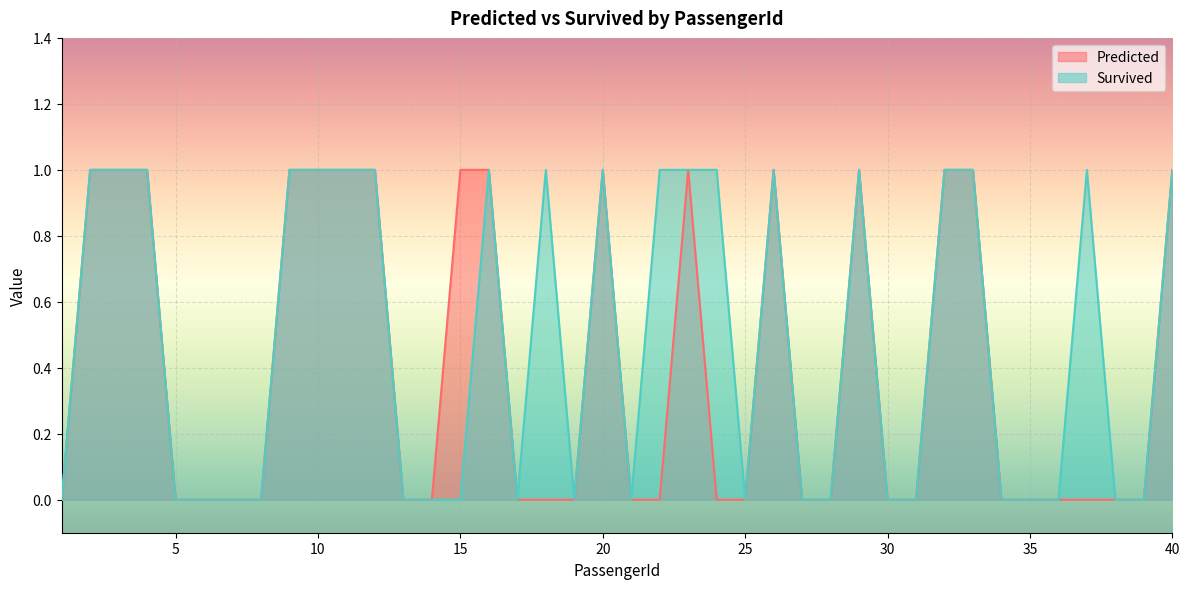

Count the number of categories in the chart.

40